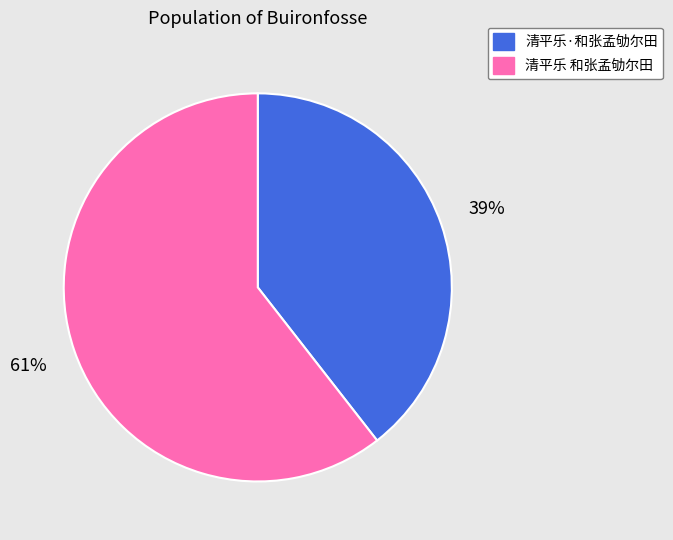

Which has a higher value, 清平乐·和张孟劬尔田 or 清平乐 和张孟劬尔田?

清平乐 和张孟劬尔田